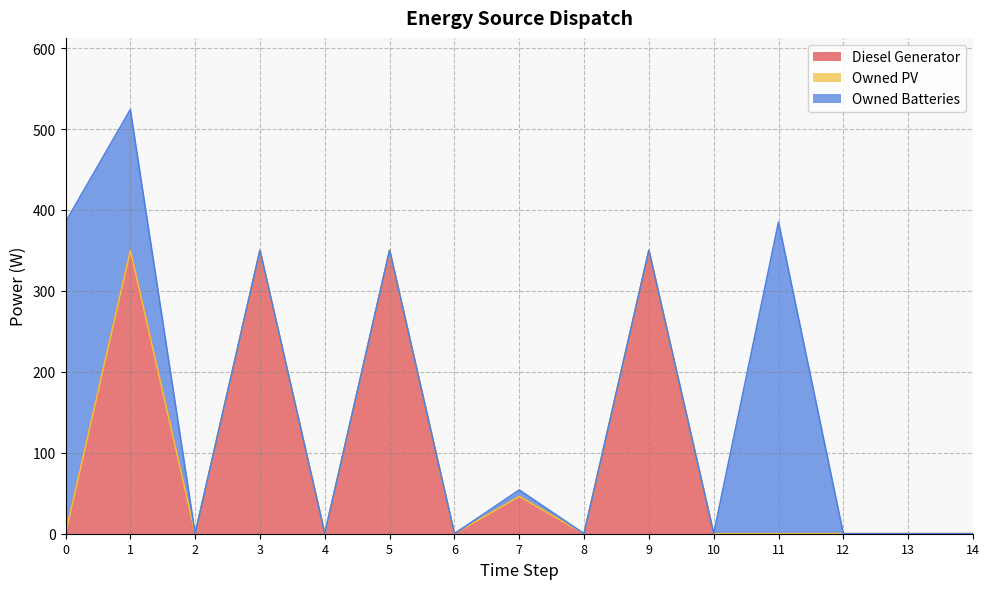

What is the difference between the Diesel Generator values at 3 and 4?

350